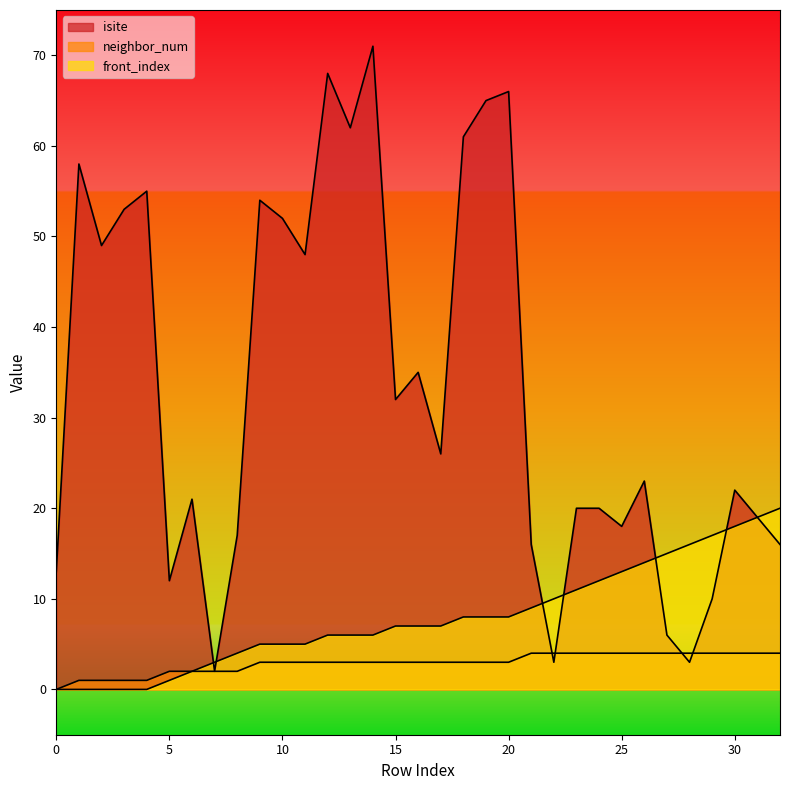

What is the total value across all series at 15?

42